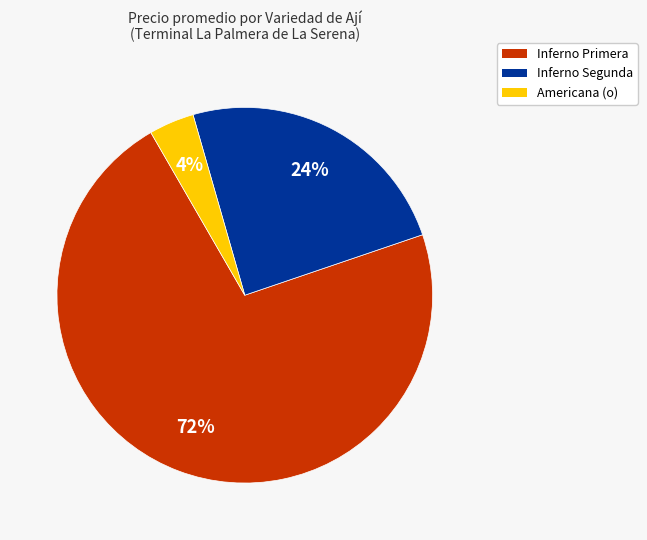

To the nearest percent, what is the average slice percentage?

33%